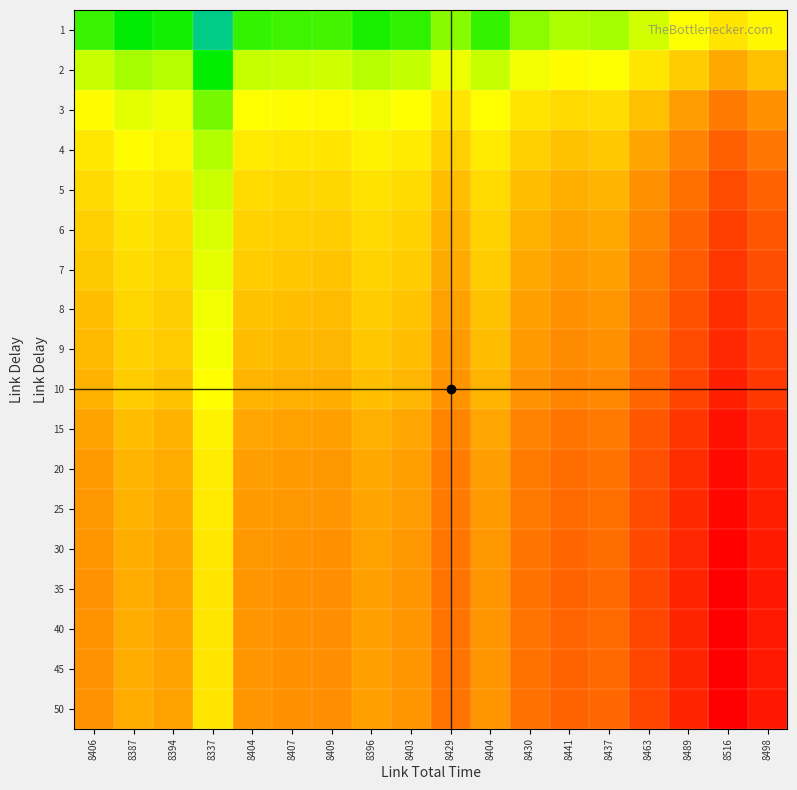

What is the total value across all series at 8394?

-1.6